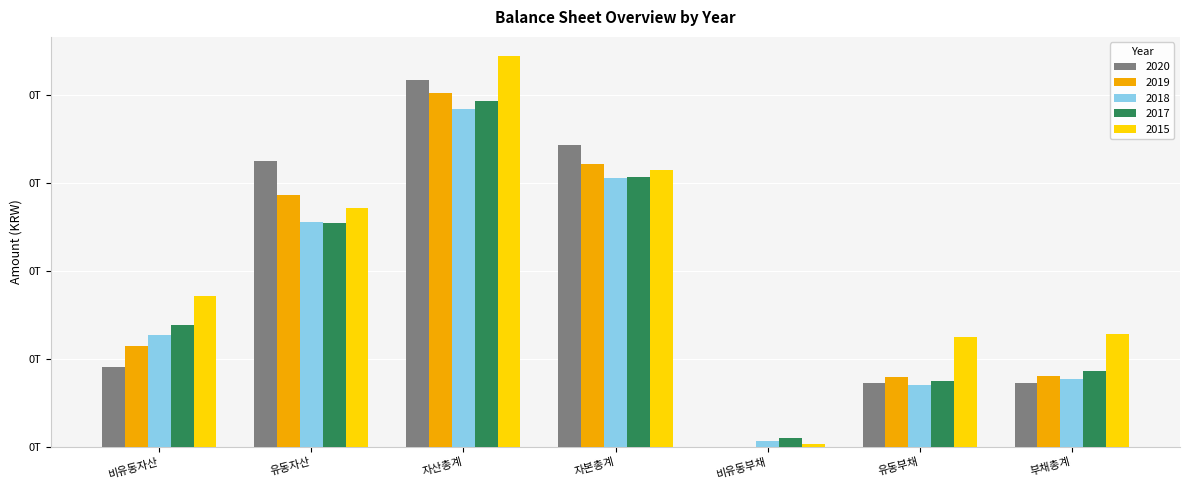

Reading left to right, extract all data points from this chart.

2020: 비유동자산=45630186311	유동자산=163001586999	자산총계=208631773310	자본총계=171957935545	비유동부채=159736642	유동부채=36514101123	부채총계=36673837765
2019: 비유동자산=57824663652	유동자산=143562212332	자산총계=201386875984	자본총계=160839139143	비유동부채=281191678	유동부채=40266545163	부채총계=40547736841
2018: 비유동자산=63984370942	유동자산=128309754136	자산총계=192294125078	자본총계=153196546997	비유동부채=3467600067	유동부채=35629978014	부채총계=39097578081
2017: 비유동자산=69544901920	유동자산=127397817240	자산총계=196942719160	자본총계=153695491568	비유동부채=5473191534	유동부채=37774036058	부채총계=43247227592
2015: 비유동자산=86260907045	유동자산=135922563218	자산총계=222183470263	자본총계=157595001518	비유동부채=2128021679	유동부채=62460447066	부채총계=64588468745